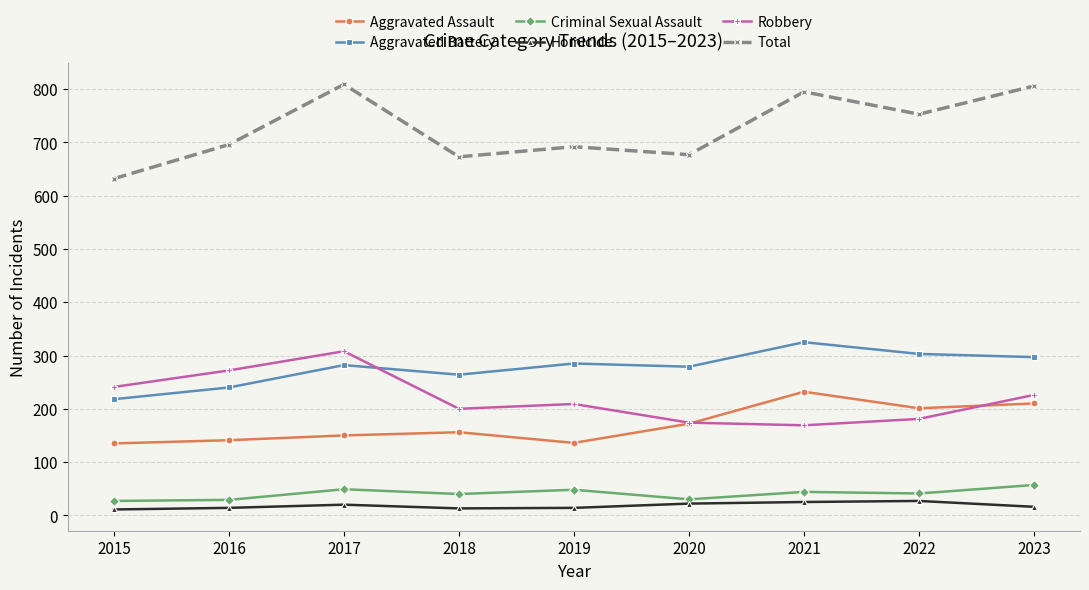

Is it true that Total equals 753 at 2022?

True